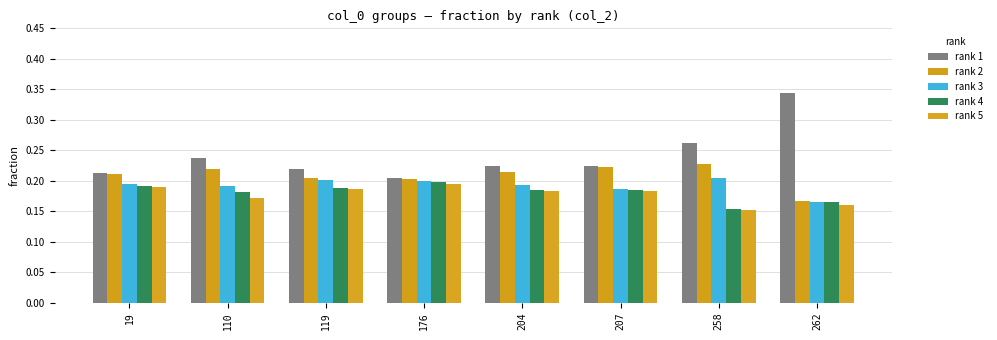

Count the number of categories in the chart.

8